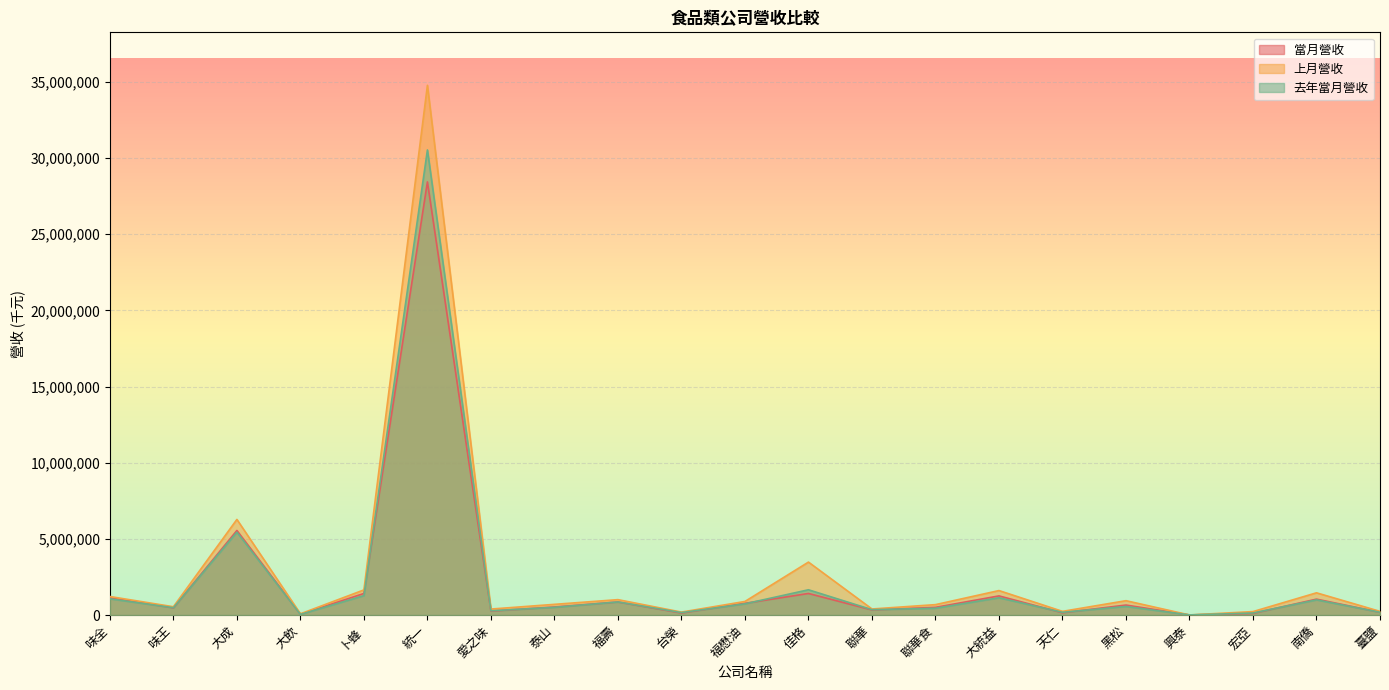

Reading left to right, extract all data points from this chart.

當月營收: 1127074	472692	5549618	46859	1415146	28430863	257183	526314	856122	132487	767569	1414397	332673	503680	1254503	148173	654021	2819	106142	1042242	181455
上月營收: 1213521	543487	6274308	78483	1647288	34772056	391125	699446	1008902	191334	889754	3473609	395780	681056	1604792	240083	940172	3561	224932	1456926	239319
去年當月營收: 1063098	481019	5436415	40460	1272939	30528301	277750	505213	856686	160753	734483	1656304	351095	445400	1132783	178691	560719	8100	132389	995051	182609